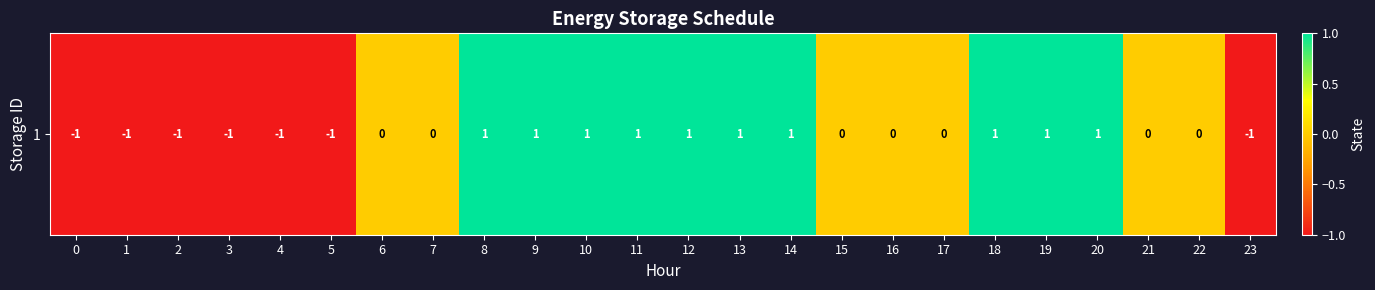

Is it true that the value at 2 is -1?

False